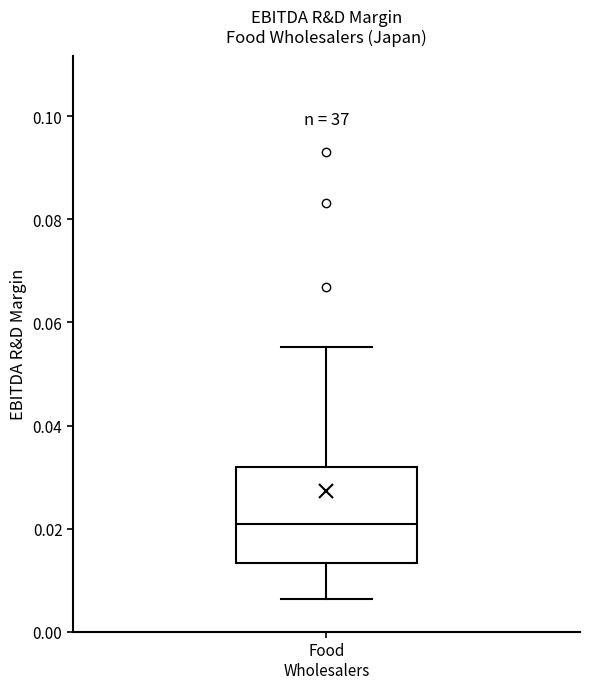

Transcribe this box plot: give where the median line is, the range the box spans, and where the two whiskers end, as read against the y-axis. The values are not printed on the chart, so give them approximately, as read against the axis.

median 0.020, box 0.014 to 0.032, whiskers 0.006 to 0.056